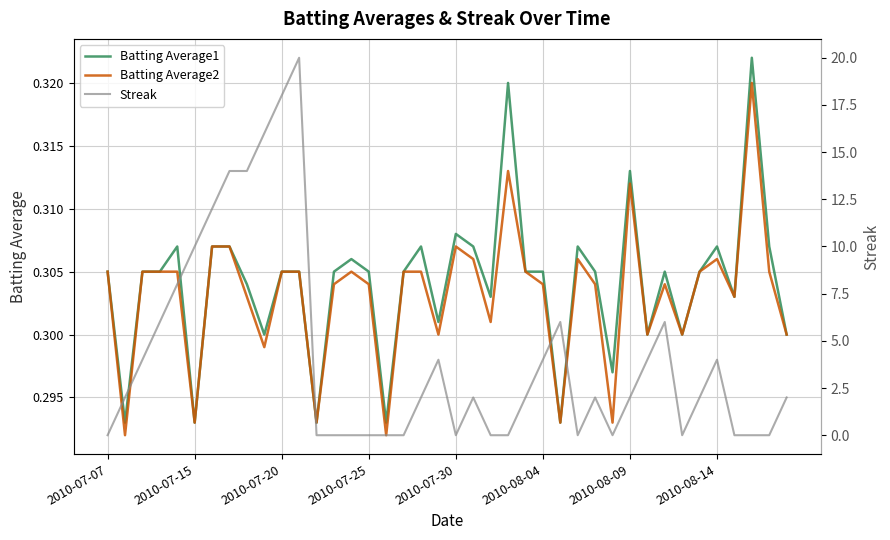

Rank the series by their maximum value, from lowest to highest.

Batting Average2, Batting Average1, Streak